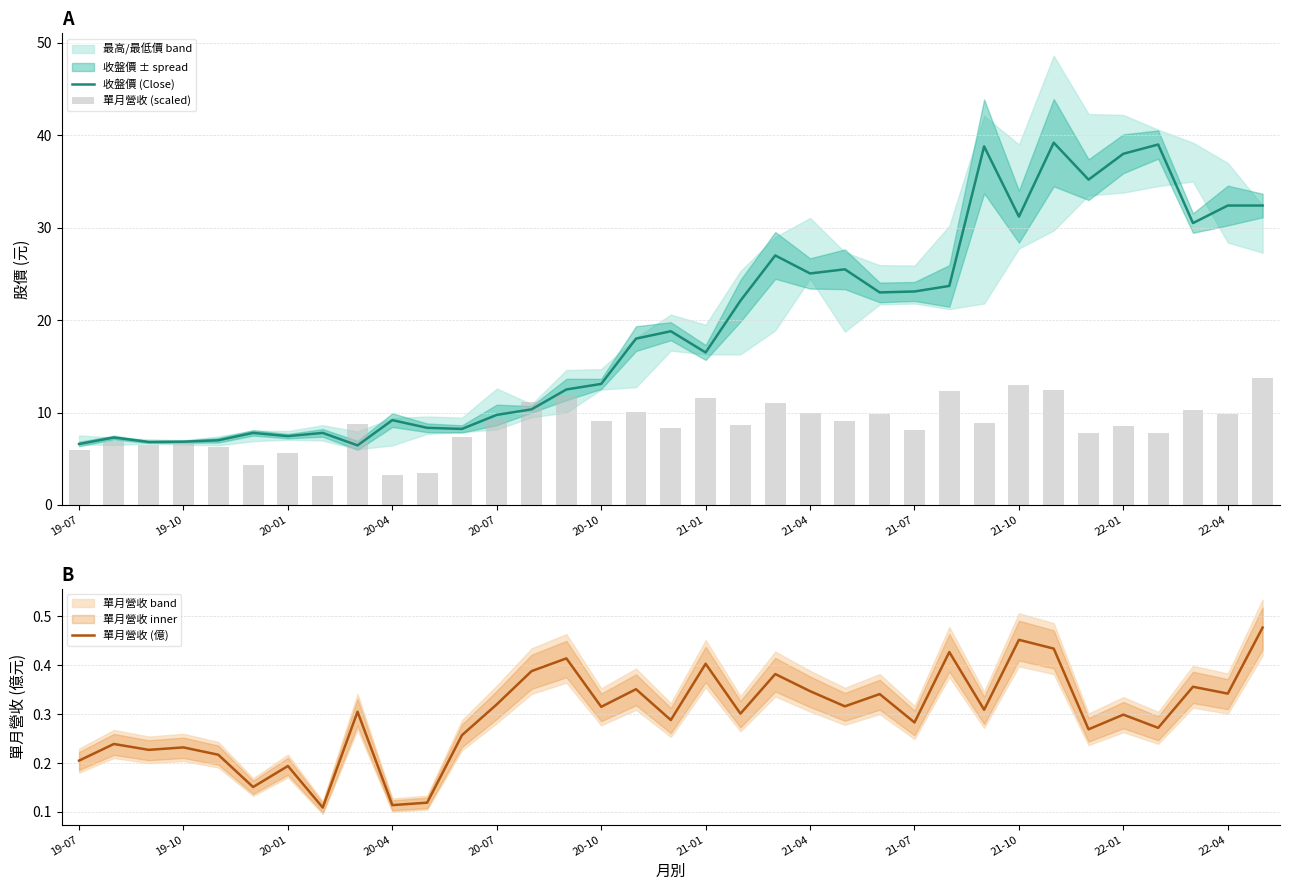

Reading left to right, what are all the values shown in this chart?

收盤價 (Close): 6.6	7.3	6.8	6.8	7.0	7.8	7.5	7.8	6.5	9.2	8.3	8.2	9.8	10.3	12.5	13.1	18.0	18.8	16.5	22.1	27.0	25.1	25.5	23.0	23.1	23.7	38.8	31.2	39.2	35.2	38.0	39.0	30.5	32.4	32.4
單月營收 (scaled): 5.9	6.9	6.5	6.7	6.2	4.3	5.6	3.1	8.8	3.3	3.4	7.4	9.2	11.2	11.9	9.1	10.1	8.3	11.6	8.7	11.0	10.0	9.1	9.8	8.1	12.3	8.9	13.0	12.5	7.7	8.6	7.8	10.2	9.8	13.7
單月營收 (億): 0.2	0.2	0.2	0.2	0.2	0.2	0.2	0.1	0.3	0.1	0.1	0.3	0.3	0.4	0.4	0.3	0.4	0.3	0.4	0.3	0.4	0.3	0.3	0.3	0.3	0.4	0.3	0.5	0.4	0.3	0.3	0.3	0.4	0.3	0.5